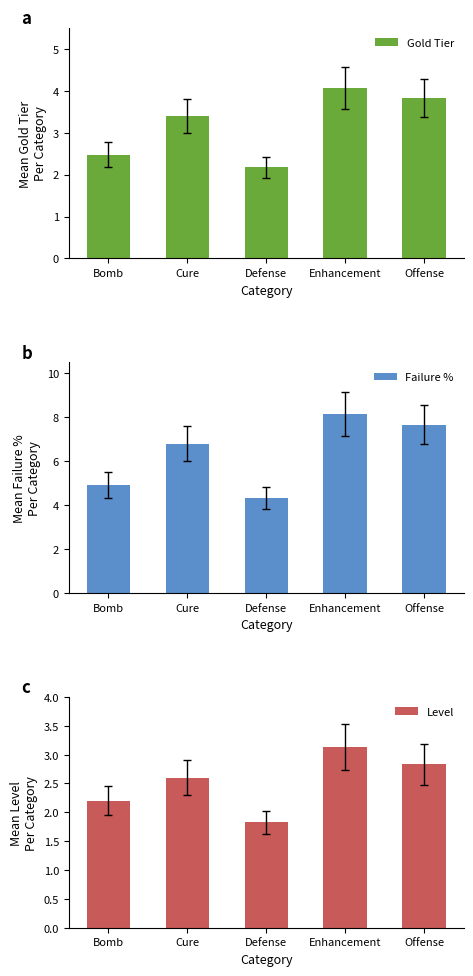

Where does the Level series first go above 2?

Bomb